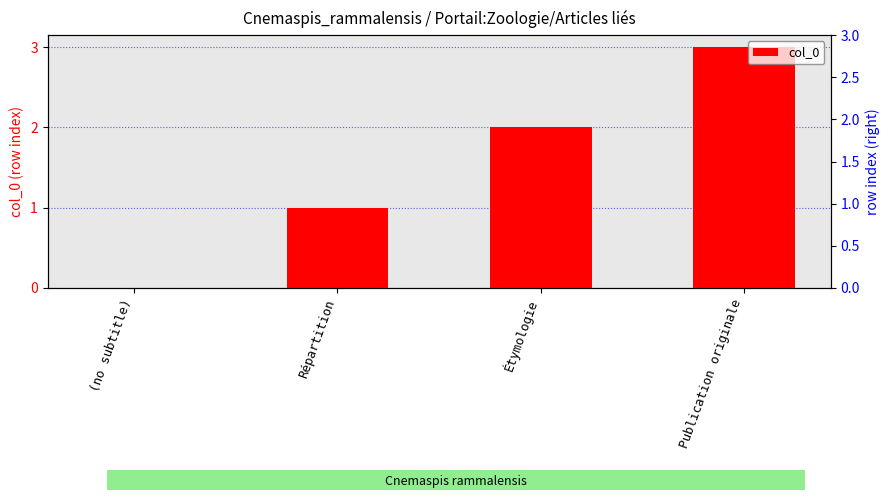

Does the chart contain any negative values?

No